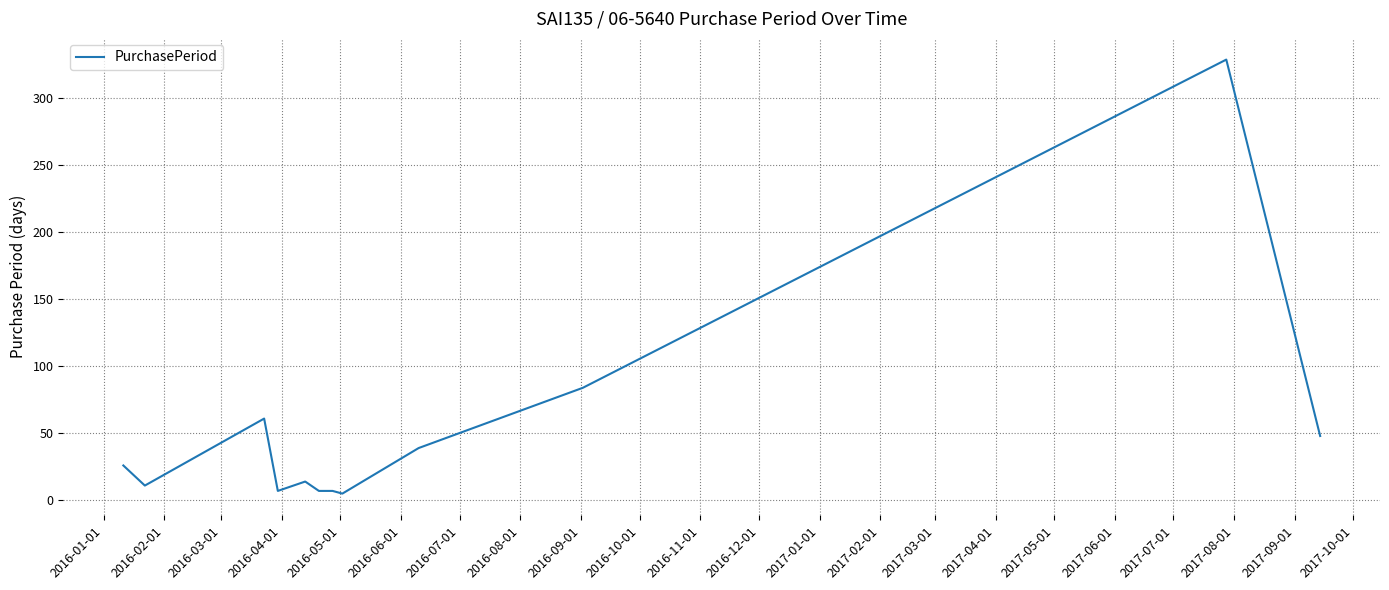

Reading left to right, list all the values displayed in this chart.

26	11	61	7	14	7	7	5	39	84	329	48